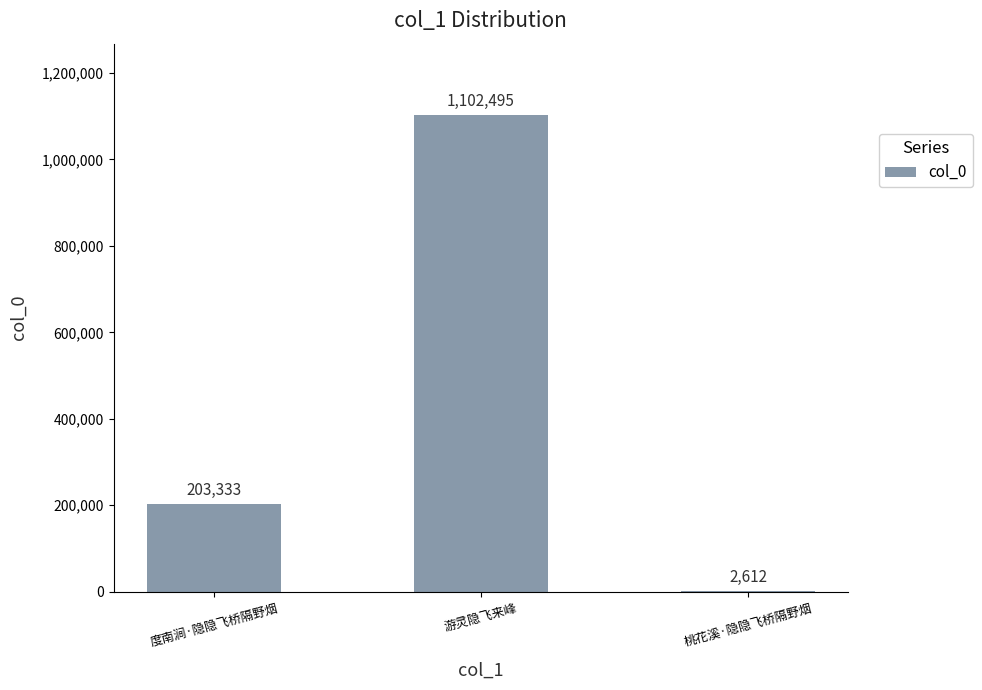

Where is the data nearest to the value 552553?

度南涧·隐隐飞桥隔野烟